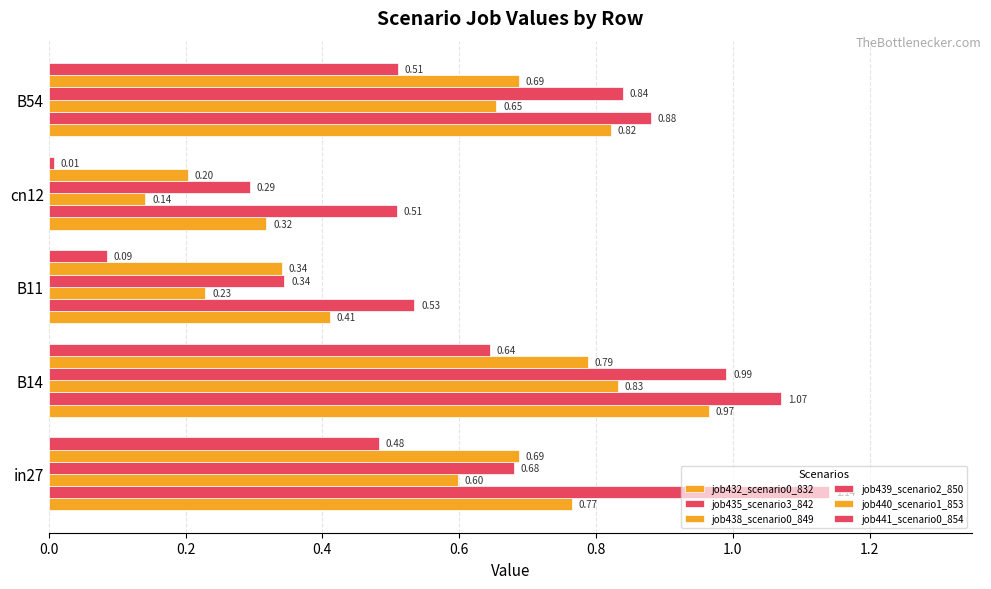

What is the lowest value of the job440_scenario1_853 series?

0.2